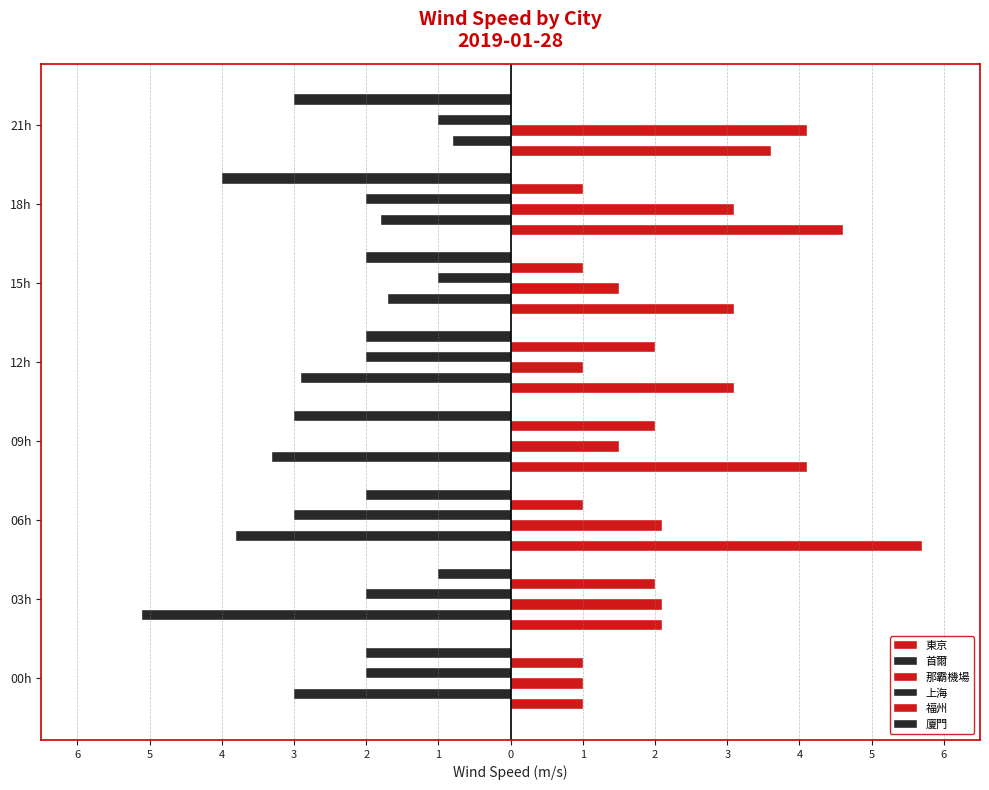

Count the 廈門 values in the range -3 to -2.

6